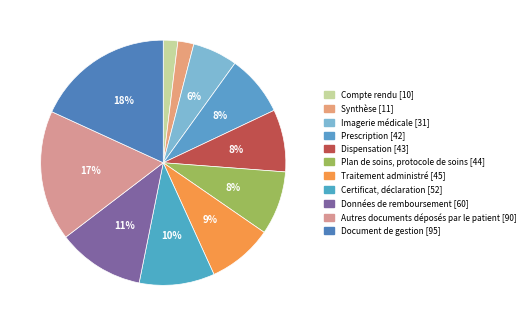

How many slices are in this pie chart?

11